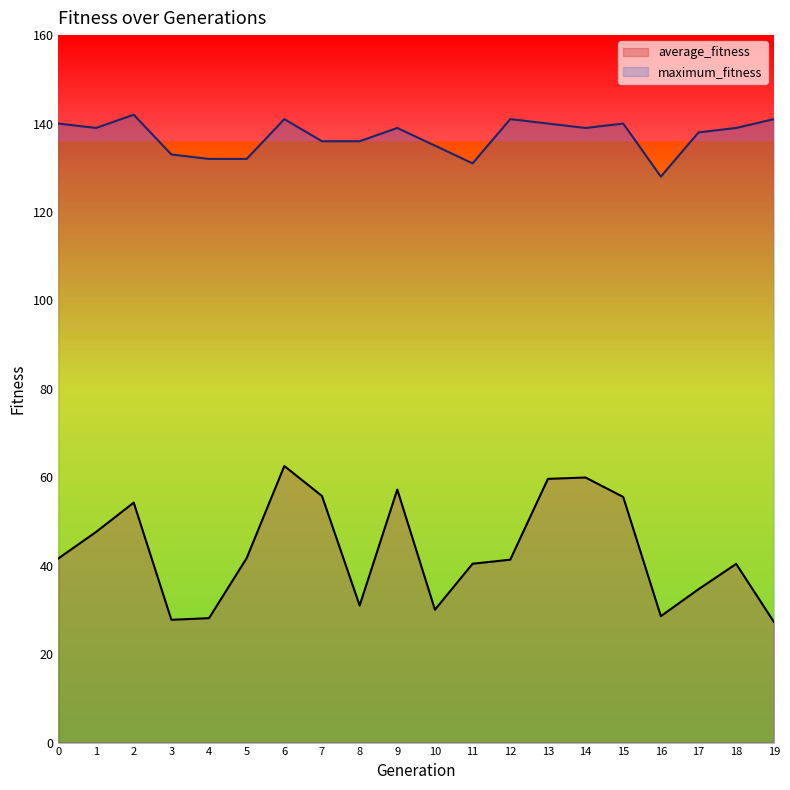

At how many categories does at least one series exceed 43?

20